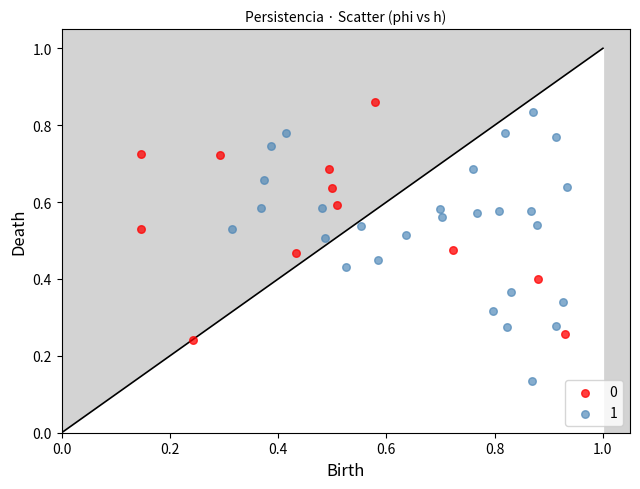

Which series contains the lowest Y value?

1